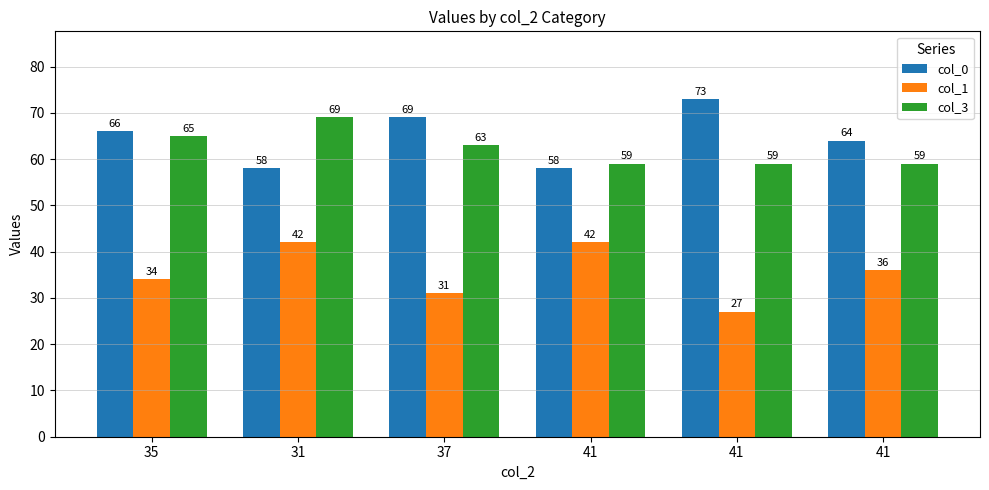

List the labels in order of col_0 value, largest first.

41, 37, 35, 41, 31, 41